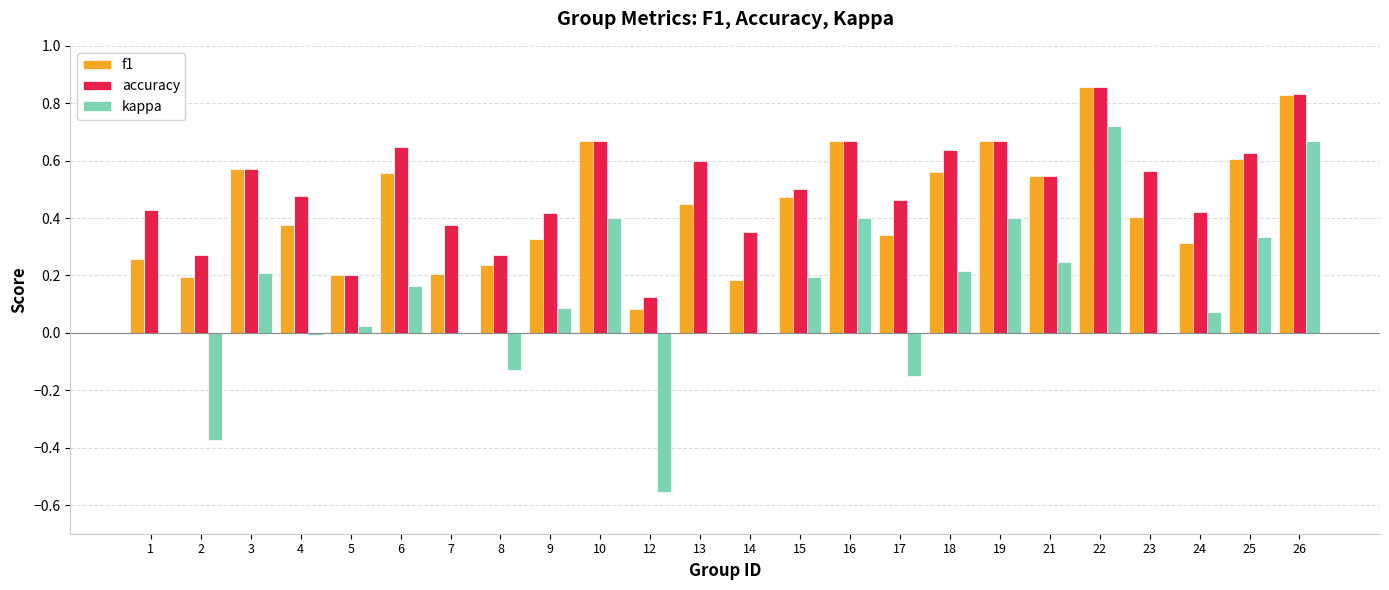

Is it true that f1 equals 0.1 at 12?

True